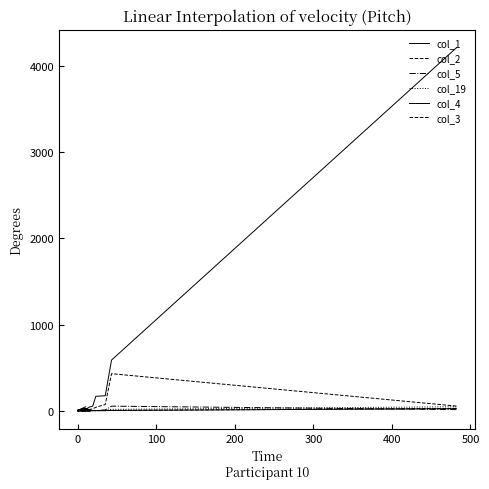

True or false: col_1 and col_4 cross at least once.

False